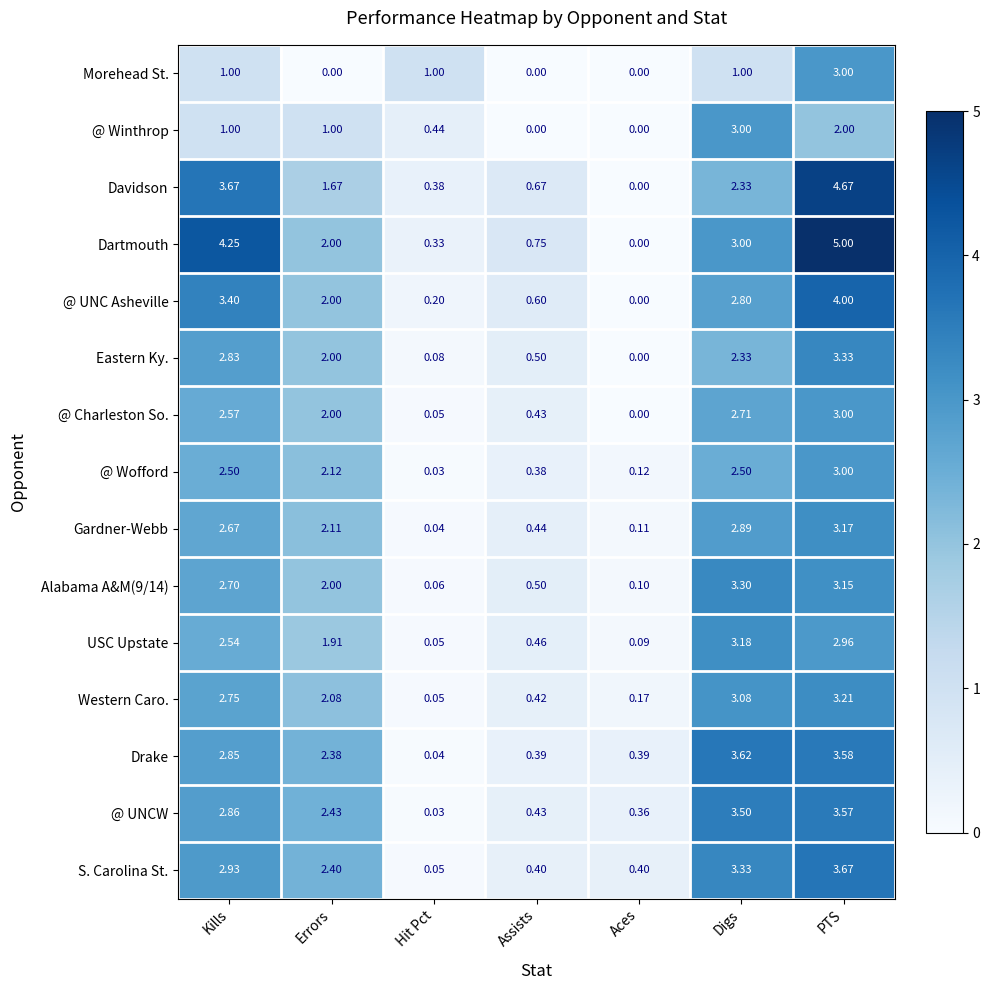

What is the spread (max minus min) of values at Aces?

0.4